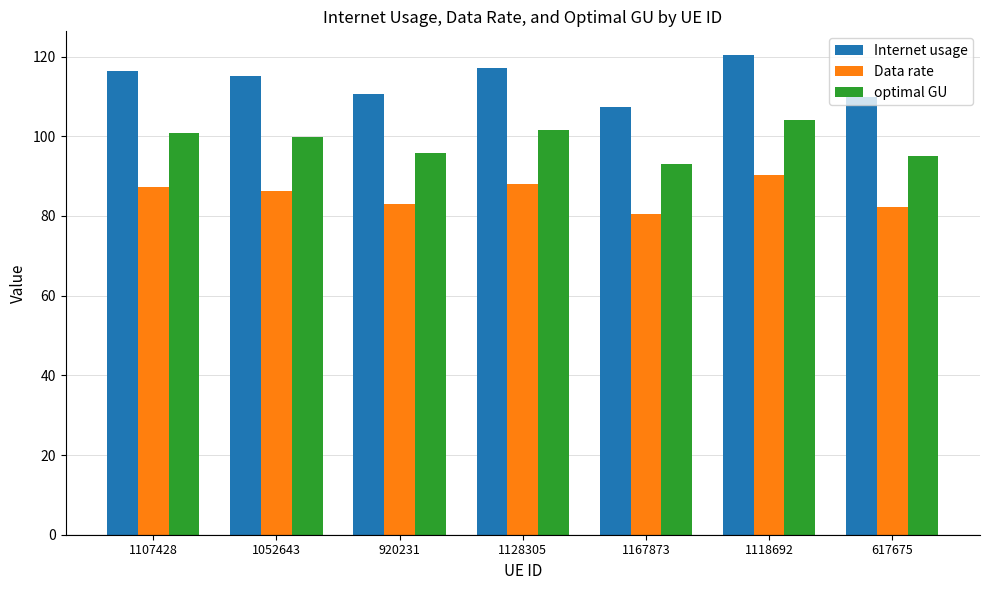

List the series in order of their overall mean, lowest first.

Data rate, optimal GU, Internet usage